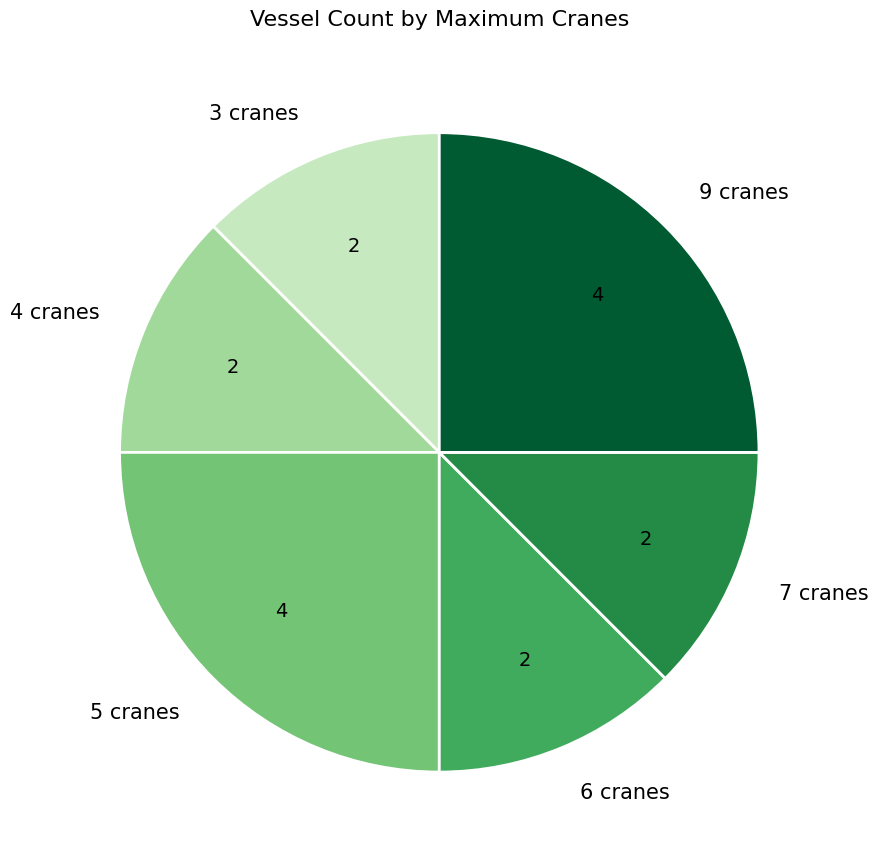

Is there a majority slice in this chart?

No